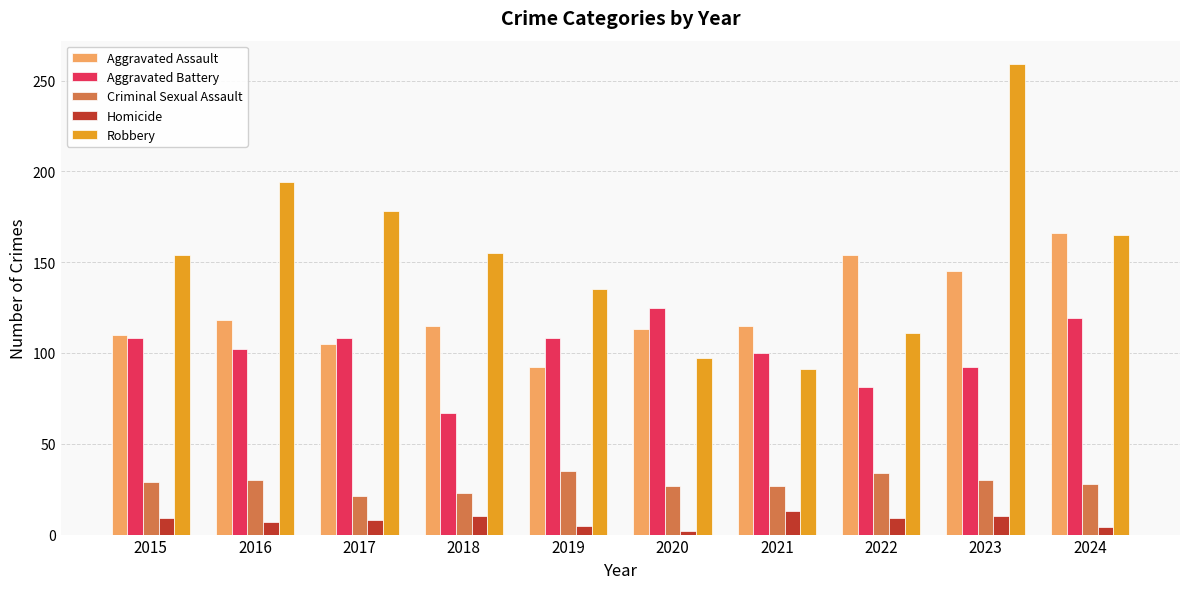

Rank the series at 2016 from highest to lowest value.

Robbery, Aggravated Assault, Aggravated Battery, Criminal Sexual Assault, Homicide